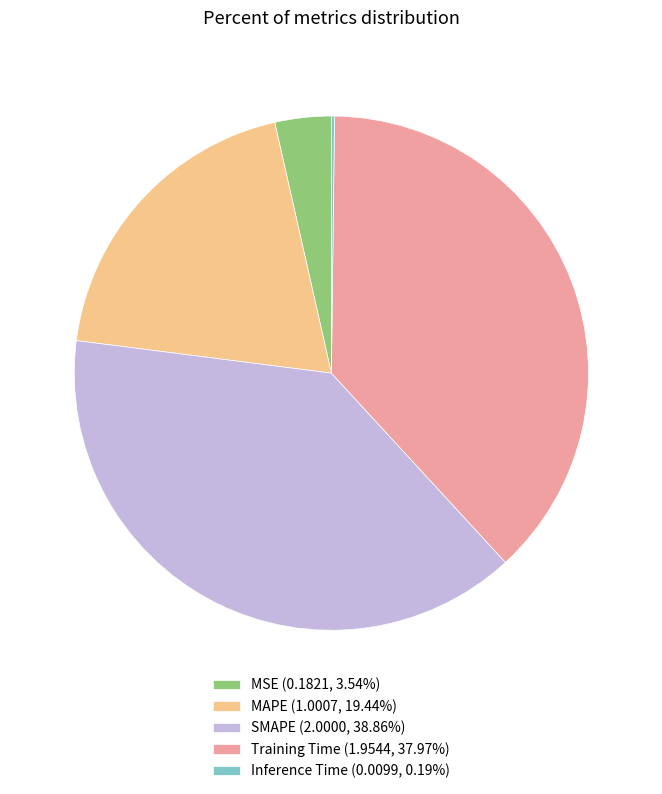

What is the ratio of the value at Training Time (1.9544, 37.97%) to the value at MAPE (1.0007, 19.44%)?

2.0